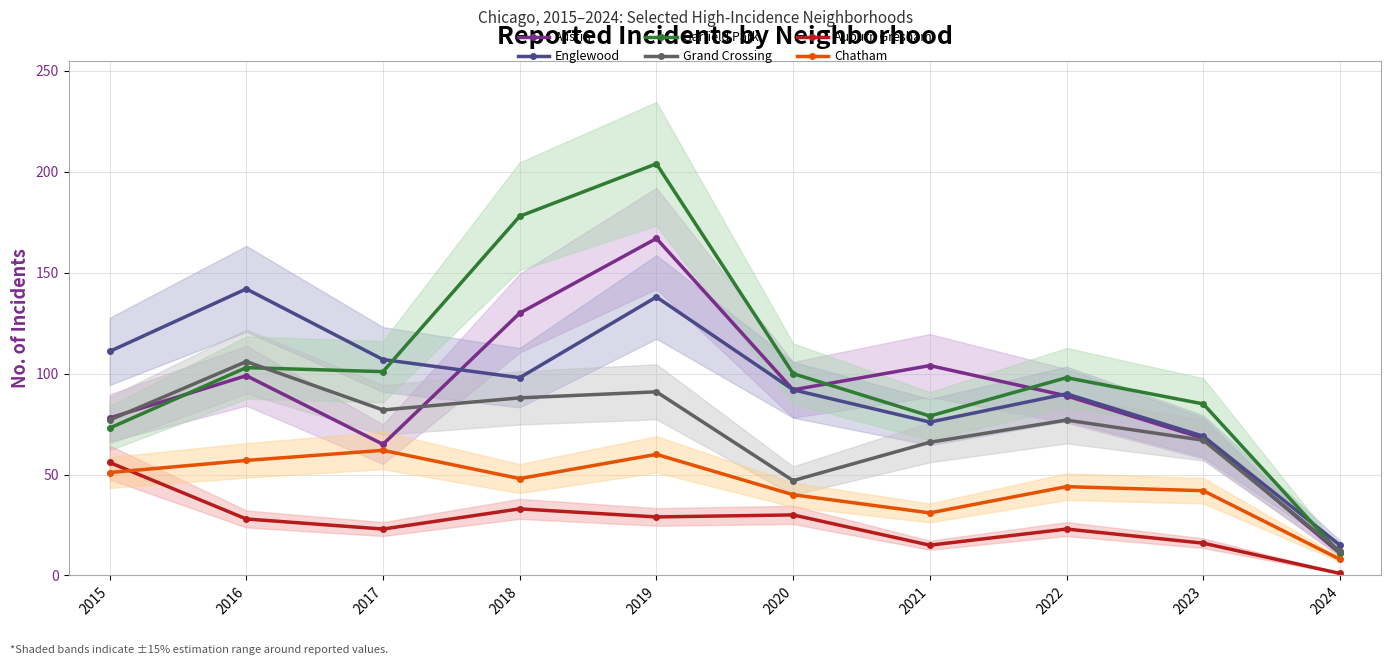

Where does the Grand Crossing series first go above 77?

2016